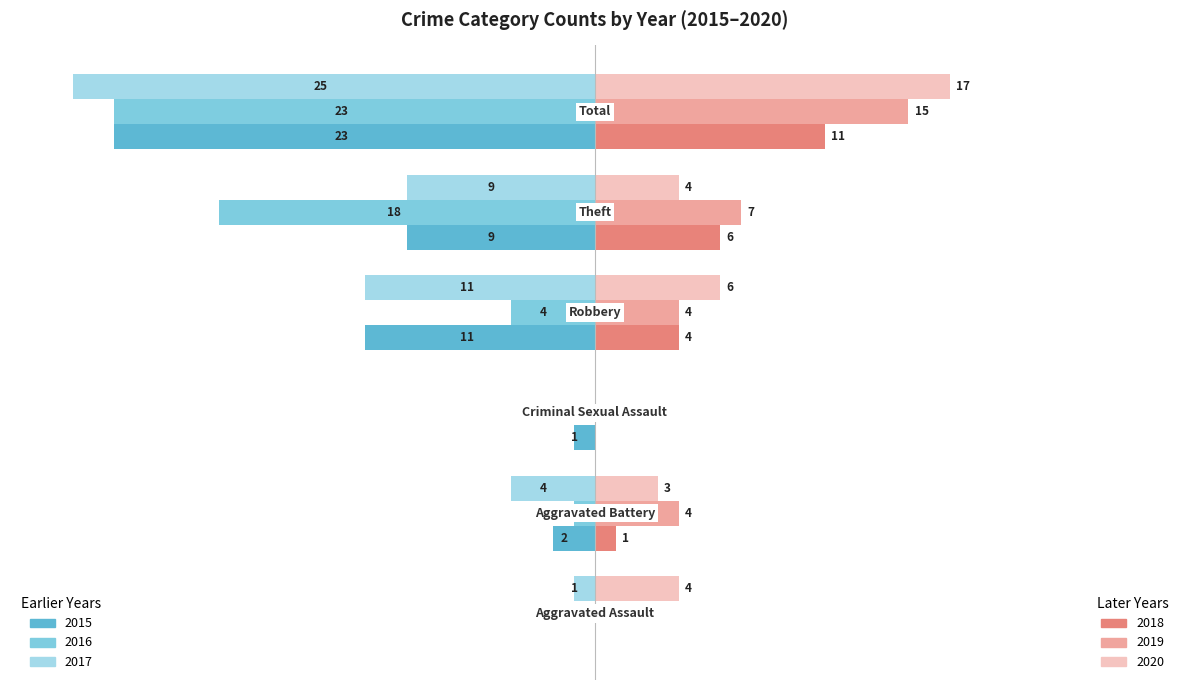

True or false: 2020 has a value of 3 at Robbery.

False